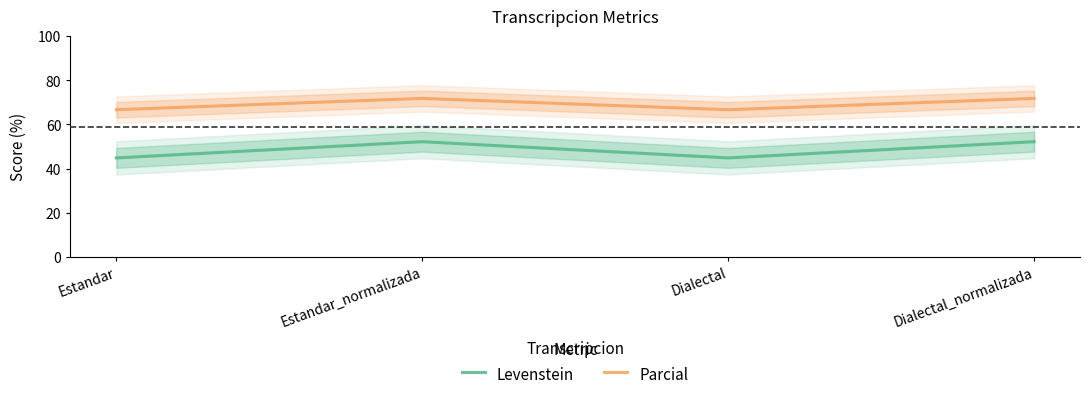

What is the label of the 3rd point from the right?

Estandar_normalizada